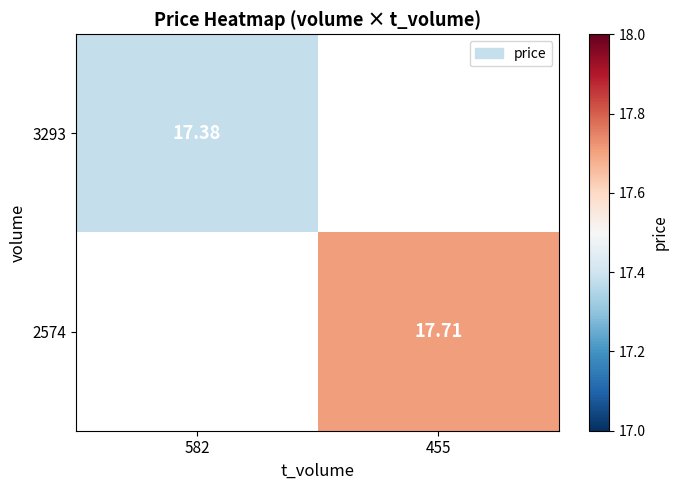

What is the maximum value for 3293?

17.4